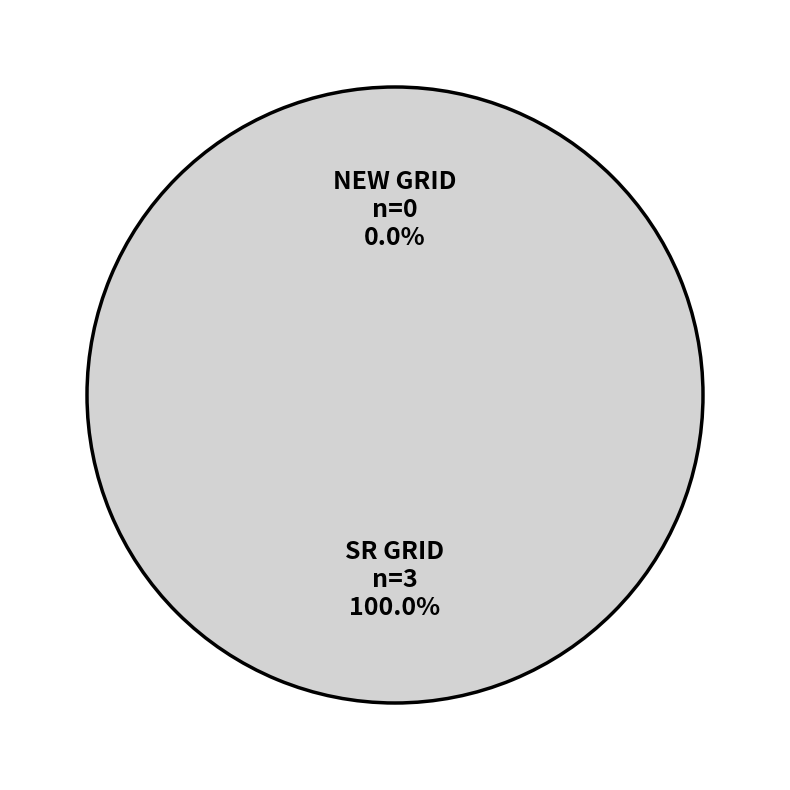

To the nearest percent, what is the difference between the largest and smallest slice percentages?

100%